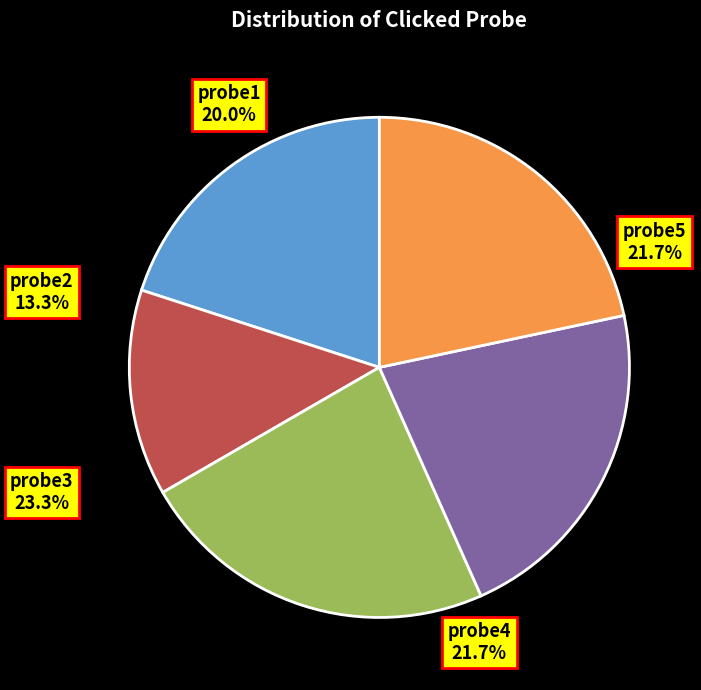

To the nearest percent, what is the average slice percentage?

20%